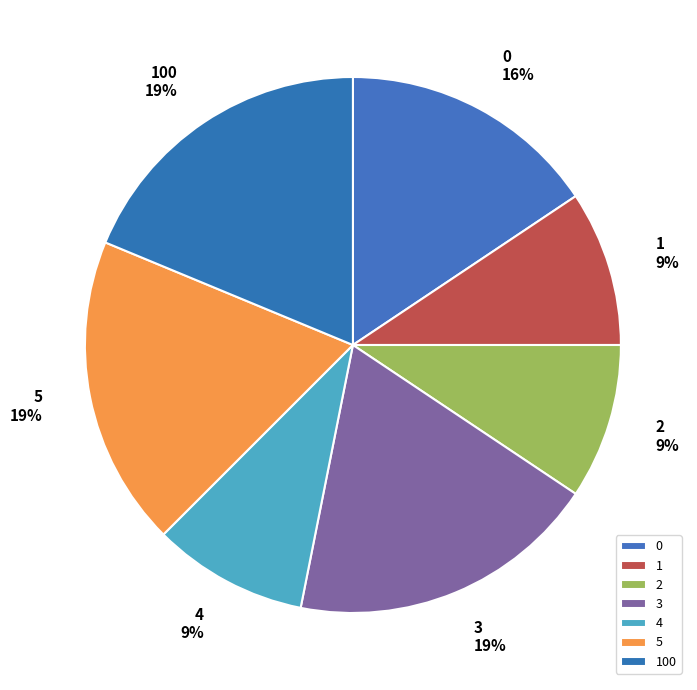

How many slices are in this pie chart?

7